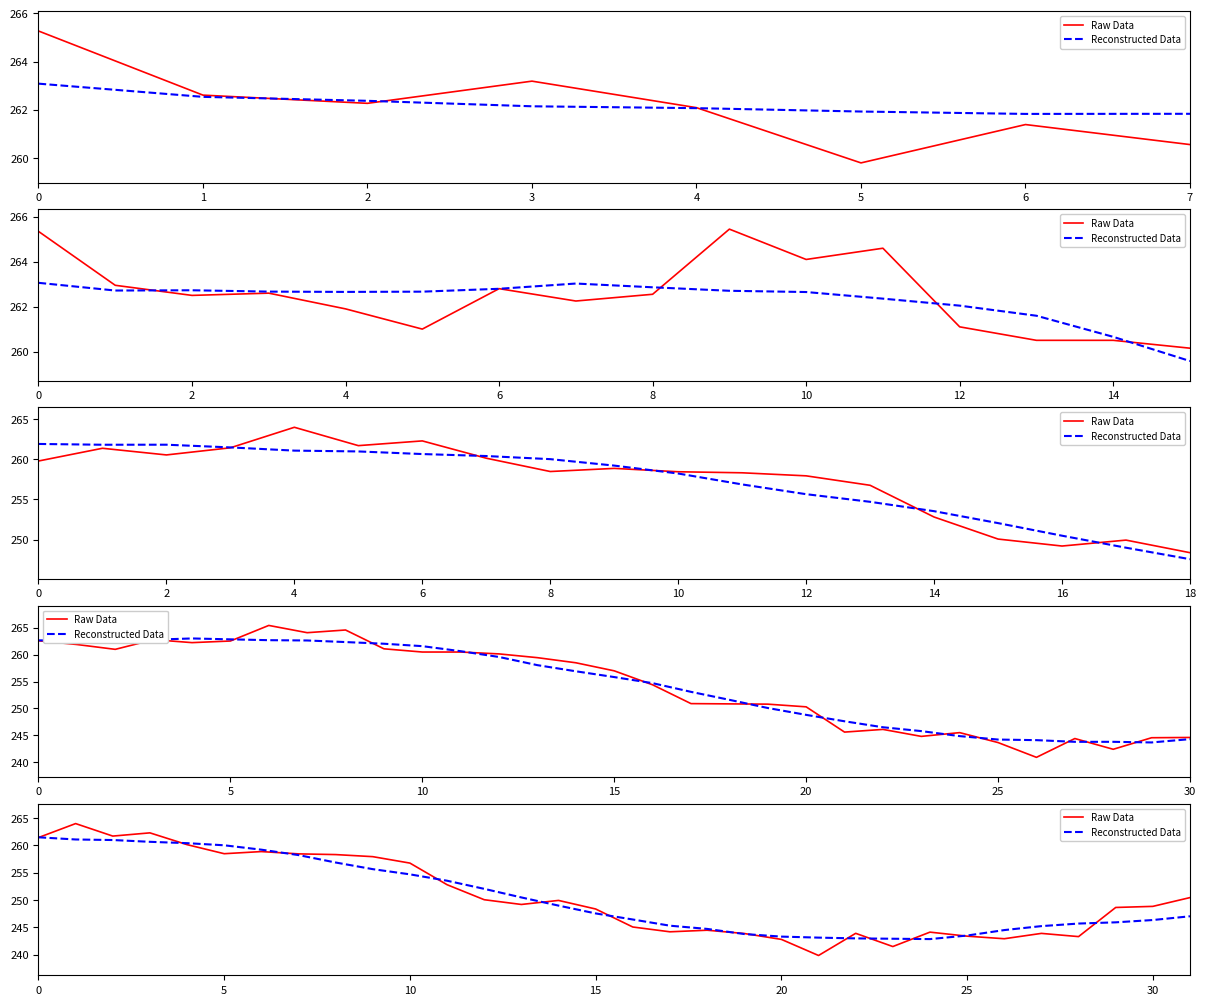

At which category is the sum across all series the highest?

1